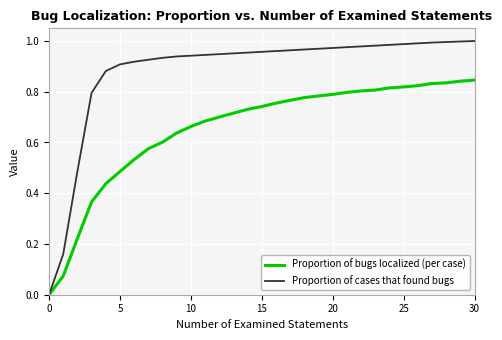

Which series has the largest range (max minus min)?

Proportion of cases that found bugs